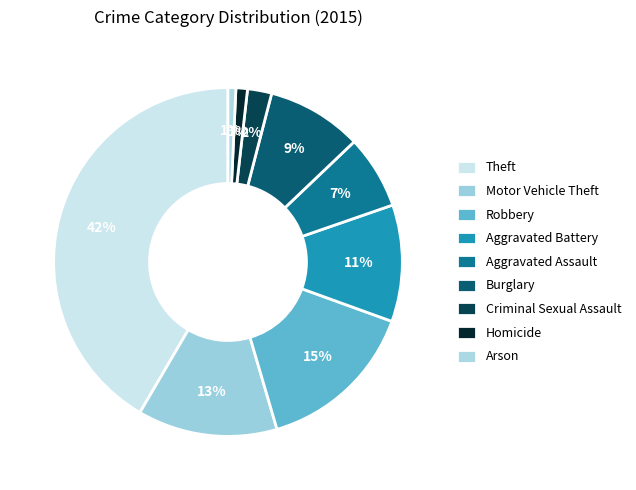

How many slices are in this pie chart?

9